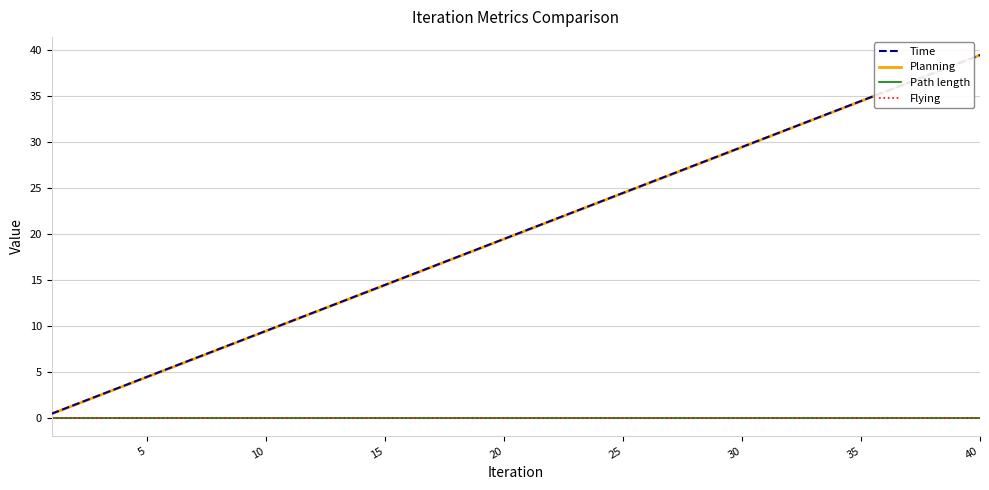

Is this an area chart (filled region under the line)?

No